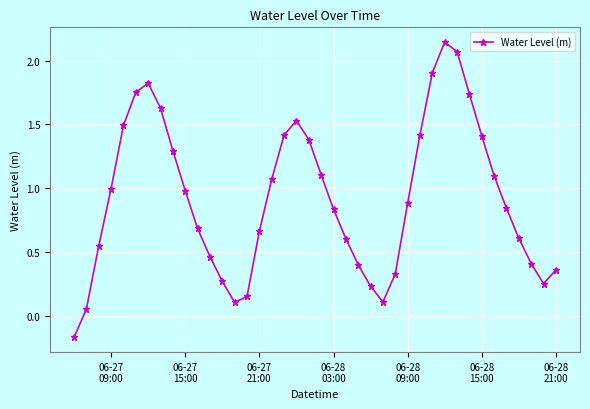

True or false: the data has more than 1 interior local peaks.

True